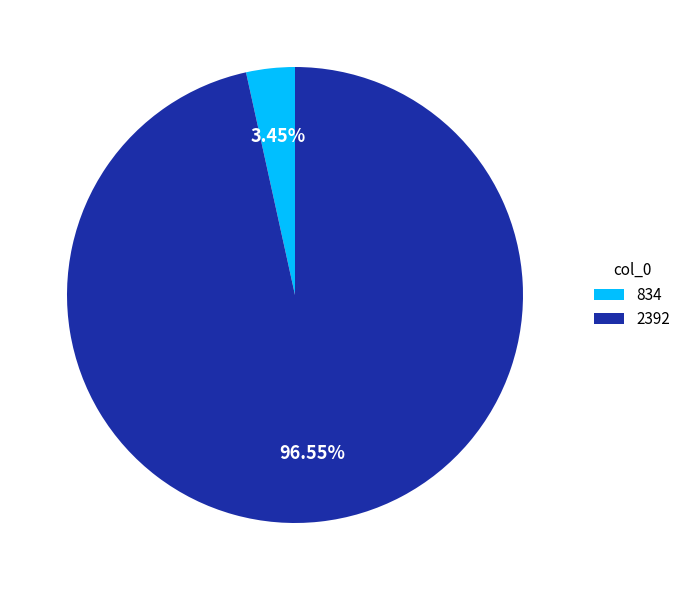

Which slice is the largest?

2392